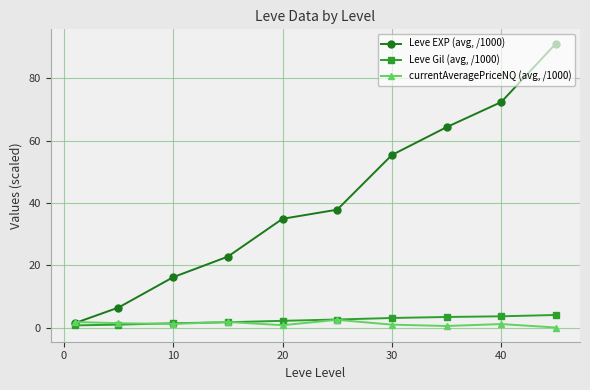

Which series has the largest total across all categories?

Leve EXP (avg, /1000)